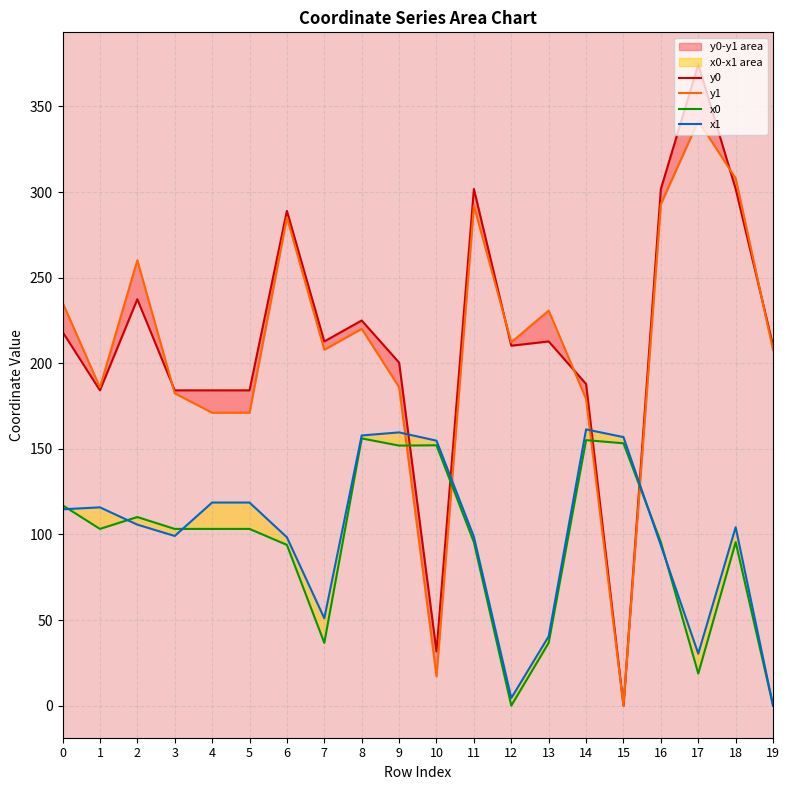

Reading left to right, list all the values displayed in this chart.

y0: 218.4	184.2	237.4	184.2	184.2	184.2	289.0	212.8	225.0	200.4	31.7	301.8	210.3	212.8	187.9	0.0	301.8	374.6	301.8	210.3
y1: 235.5	185.9	260.2	182.5	171.1	171.1	285.2	207.9	220.1	186.0	17.1	292.0	212.3	230.8	179.1	0.0	293.0	341.6	308.0	207.7
x0: 117.1	103.2	110.2	103.2	103.2	103.2	93.9	36.7	156.1	151.9	152.1	95.5	0.0	36.7	155.1	153.3	95.5	18.7	95.5	0.0
x1: 114.7	115.8	105.7	99.1	118.7	118.7	98.4	51.1	157.8	159.6	154.8	98.7	4.4	40.5	161.4	156.9	93.6	30.4	104.2	0.0